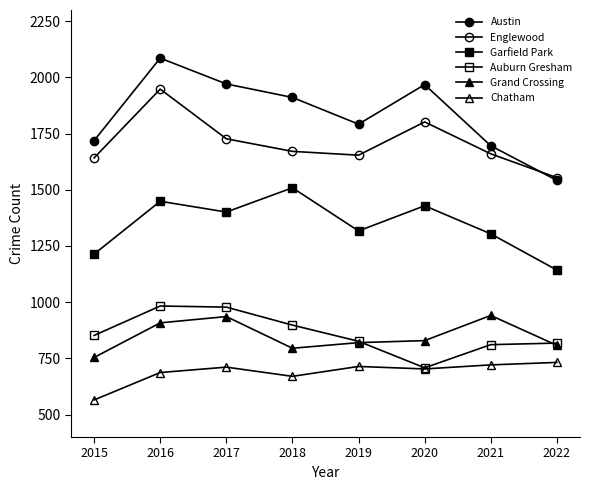

How many values in the Englewood series are below 1671?

4